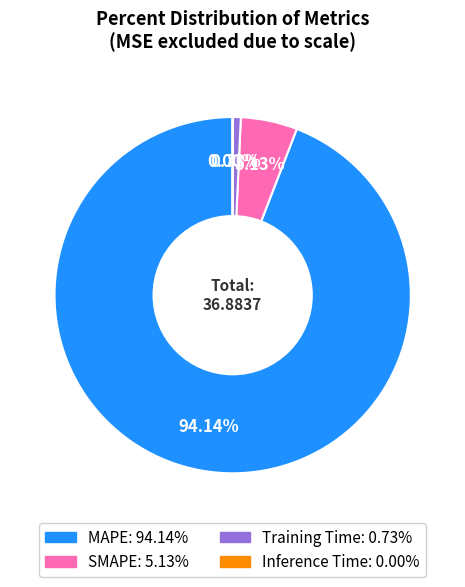

Is there a majority slice in this chart?

Yes